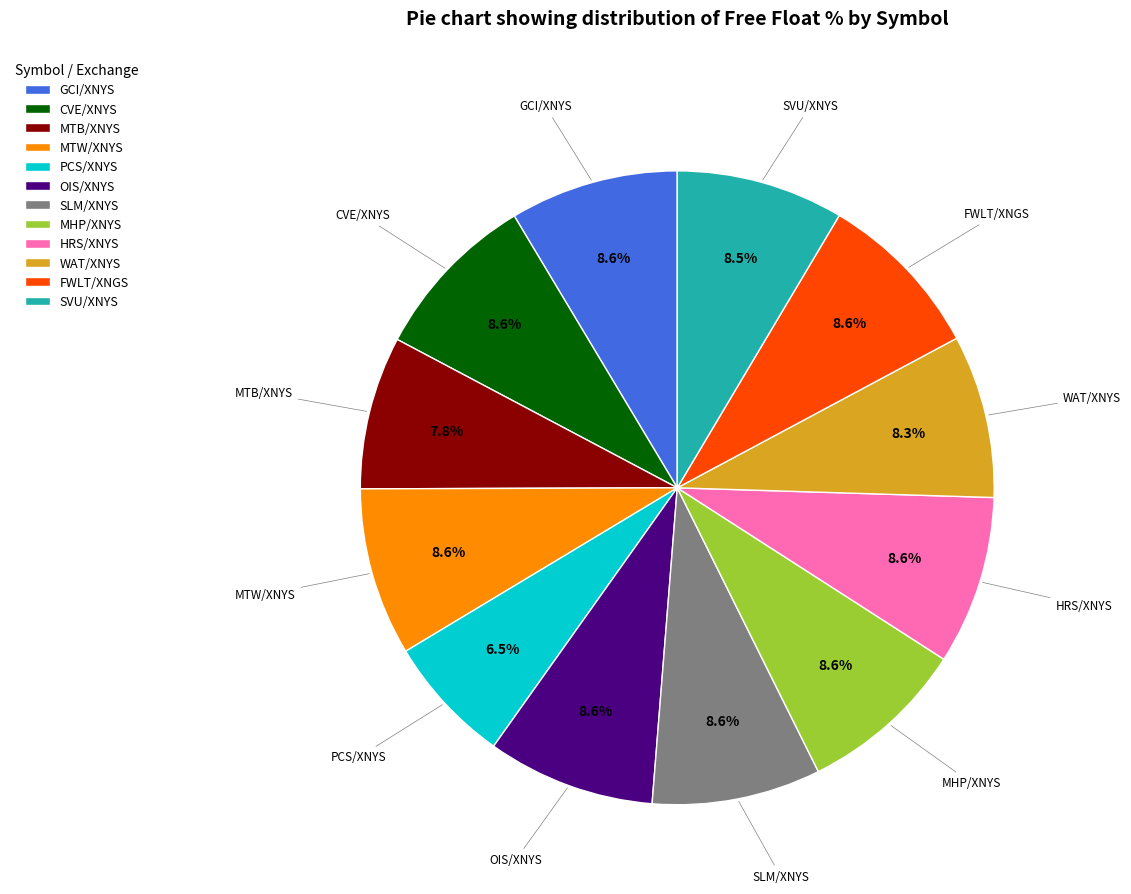

The SLM/XNYS slice represents 9% of the pie. True or false?

True